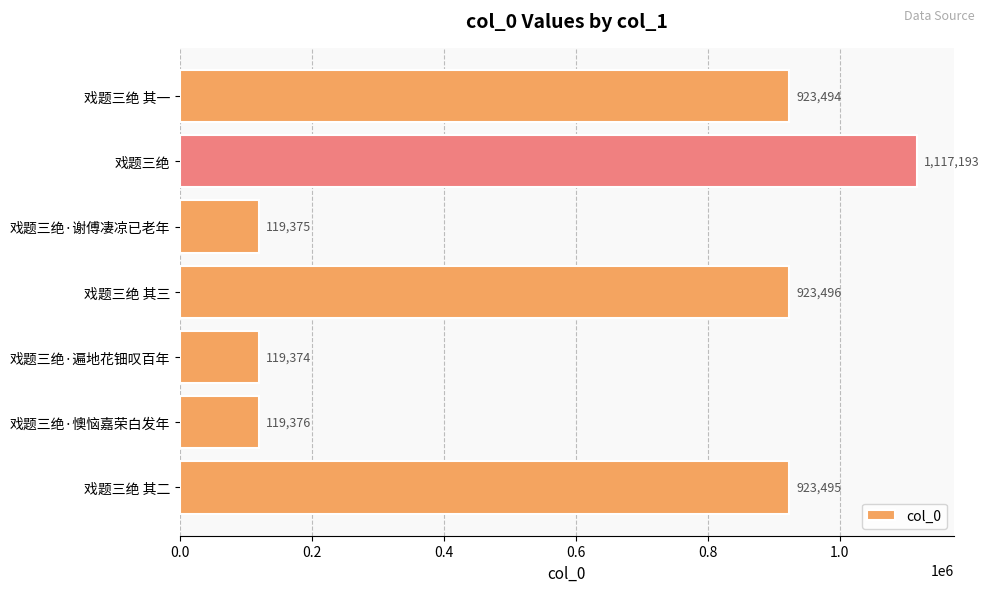

Reading top to bottom, transcribe all the data shown in this chart.

戏题三绝 其一=923494	戏题三绝=1117193	戏题三绝·谢傅凄凉已老年=119375	戏题三绝 其三=923496	戏题三绝·遍地花钿叹百年=119374	戏题三绝·懊恼嘉荣白发年=119376	戏题三绝 其二=923495